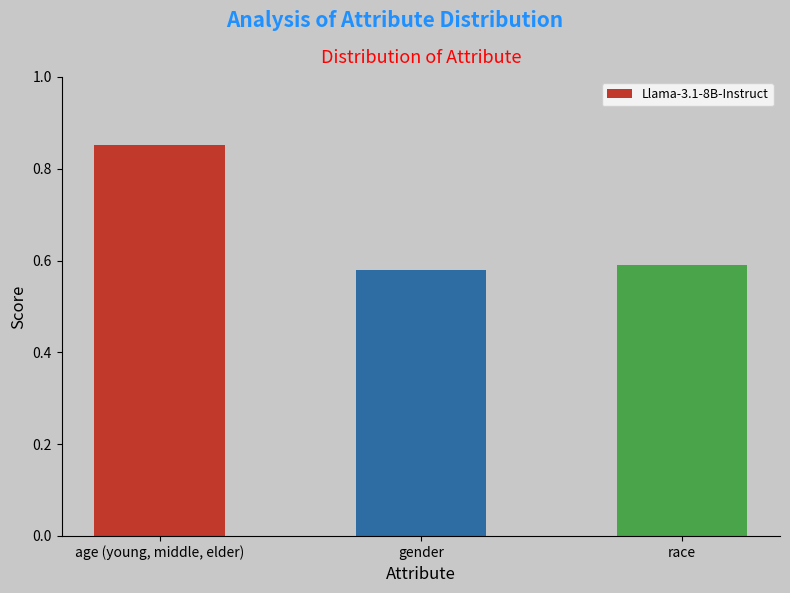

Rank the categories by value from highest to lowest.

age (young, middle, elder), race, gender